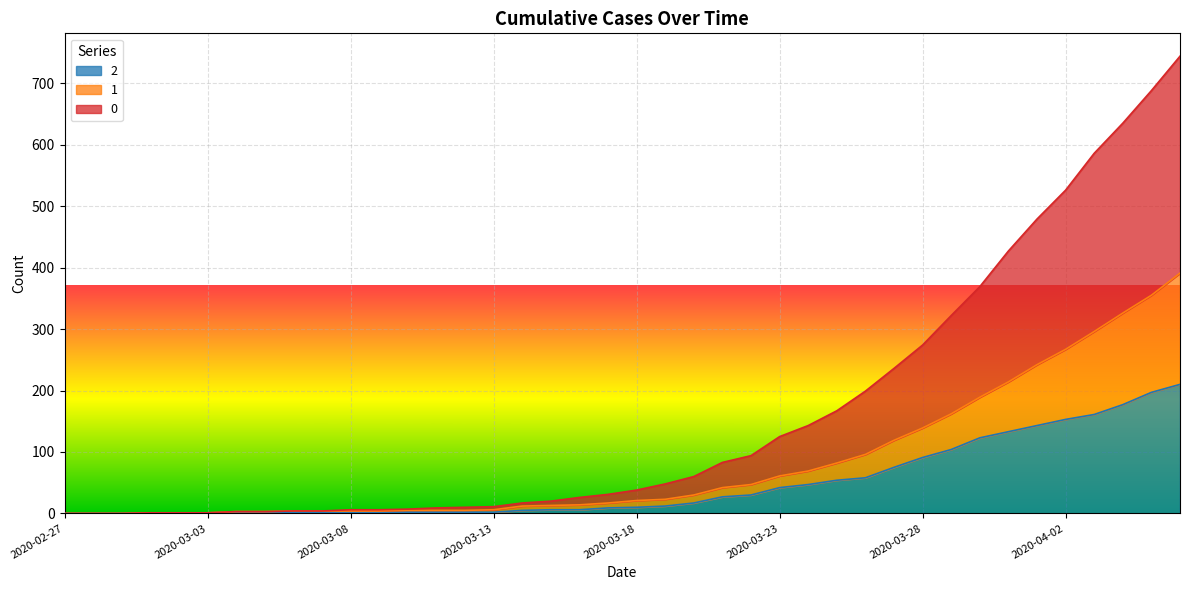

At which label is 2 closest to 105?

2020-03-29